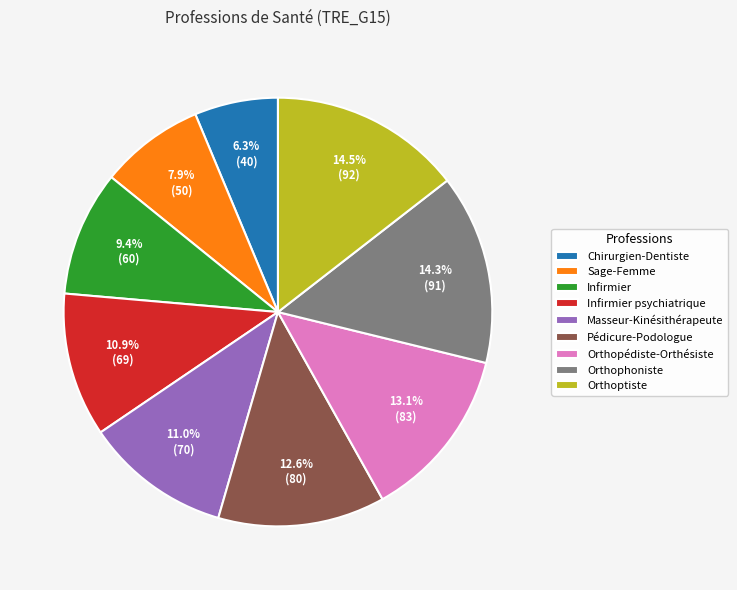

Combined, what portion of the pie is Infirmier and Pédicure-Podologue?

22.0%